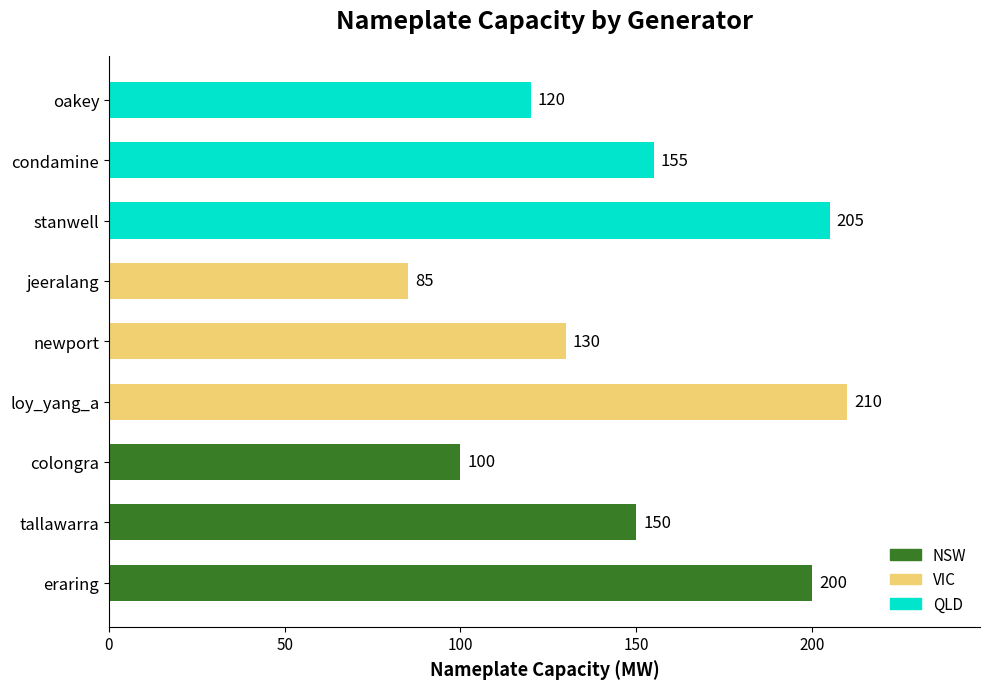

Is it true that the value at eraring is 113?

False